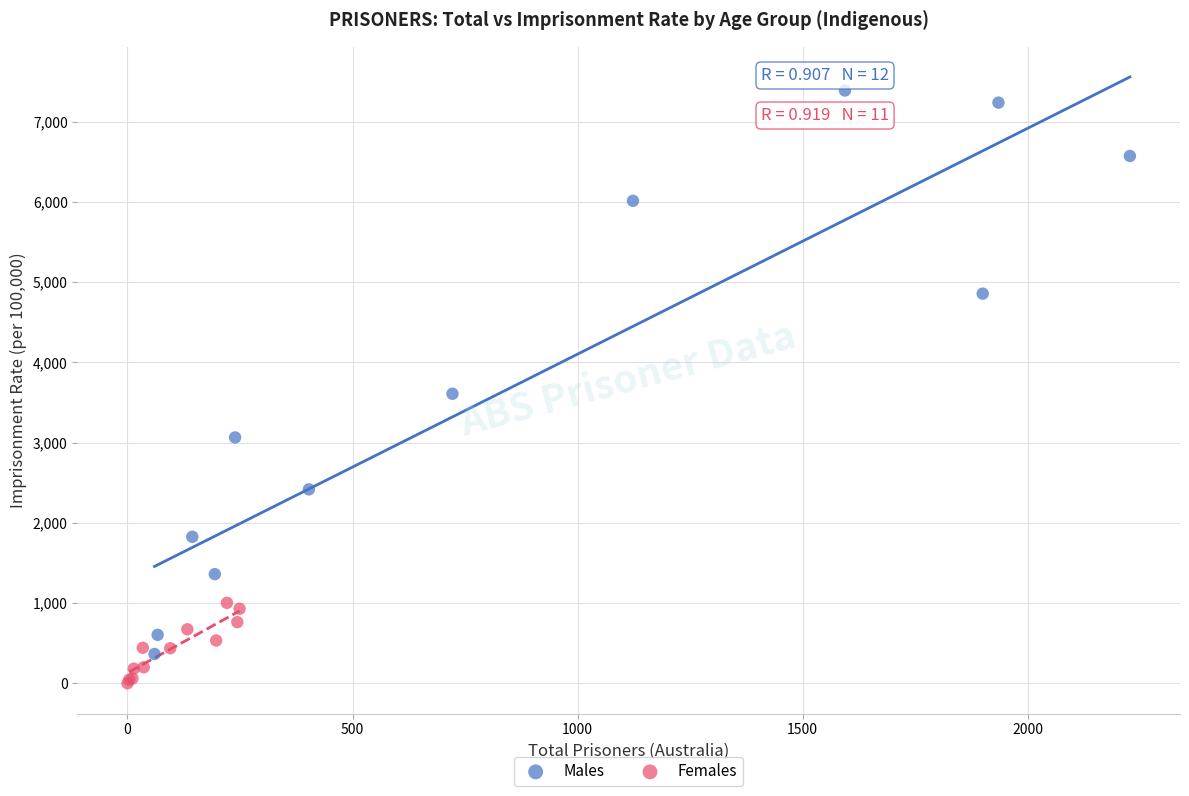

Which series reaches the minimum Y coordinate?

Females